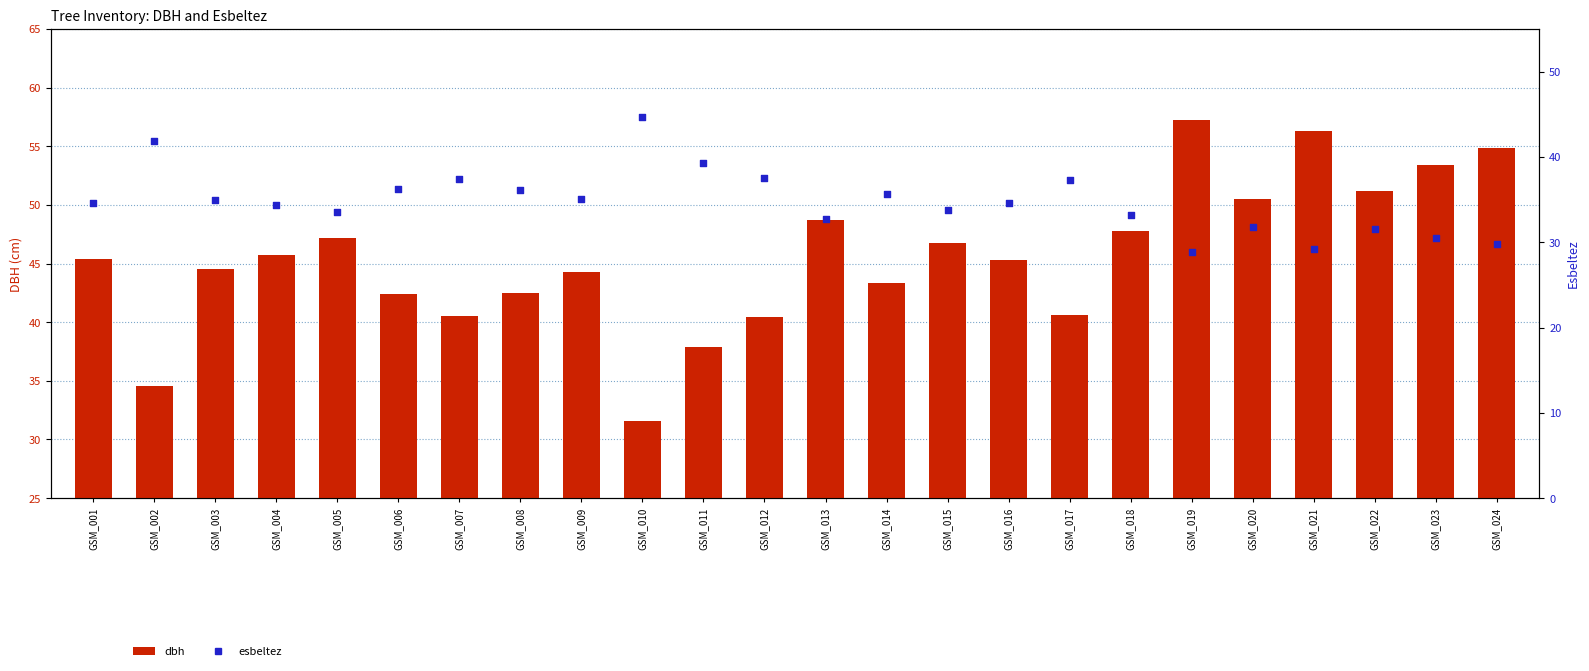

What is the total value across all series at GSM_010?

76.3